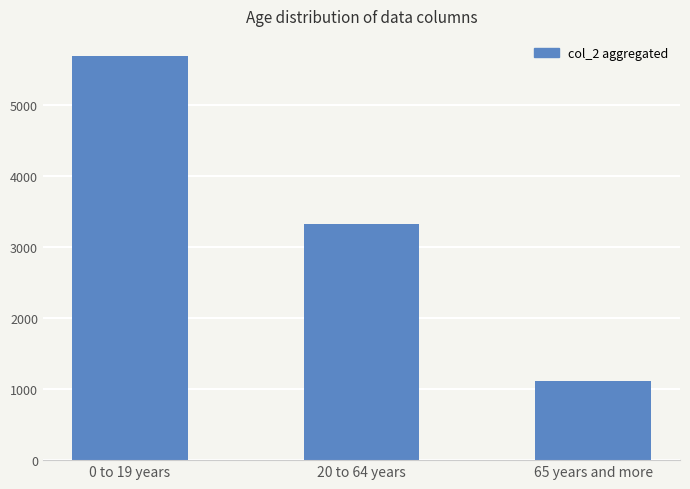

Is it true that the value at 20 to 64 years is 3320?

True